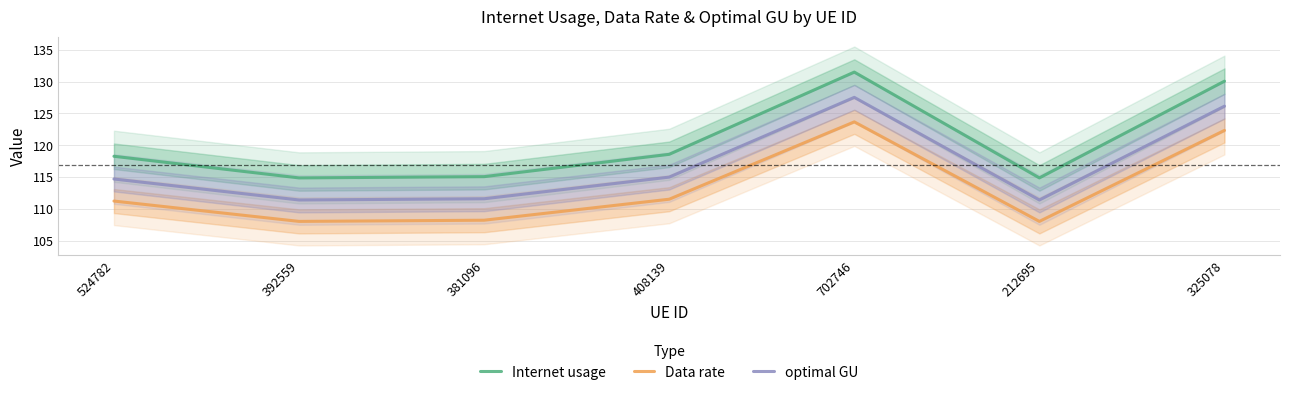

At which category does the chart reach its minimum across all series?

212695